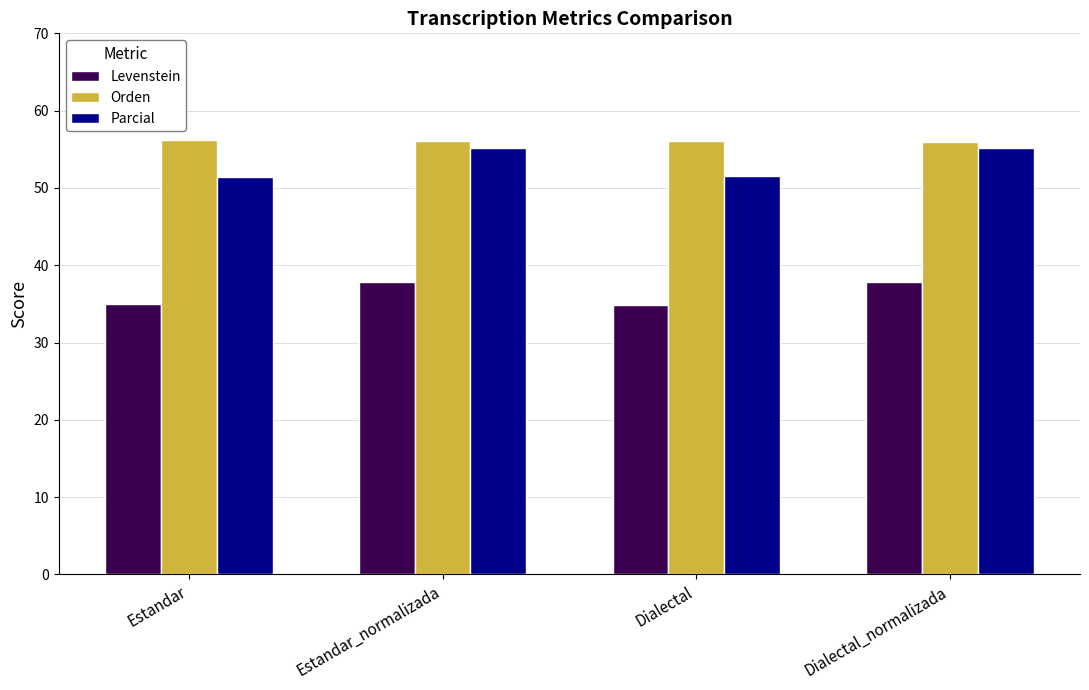

What are all the series names shown in the legend?

Levenstein, Orden, Parcial